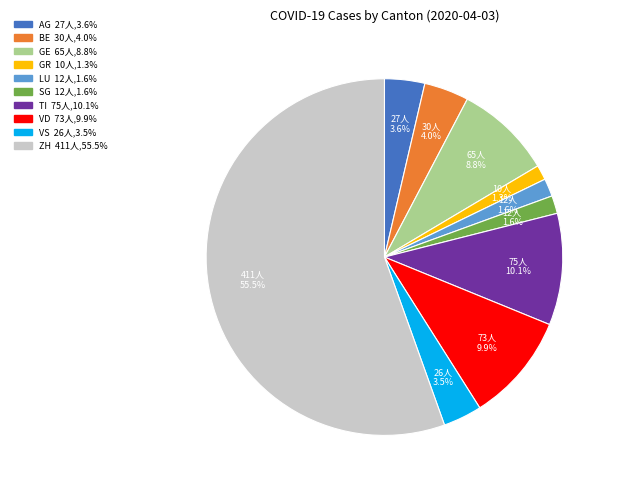

How many segments does this pie chart have?

10